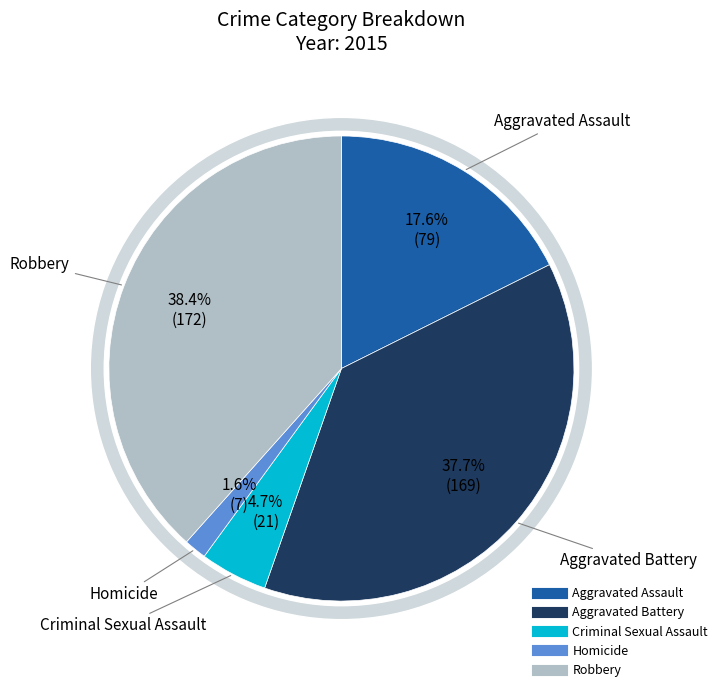

How many segments does this pie chart have?

5